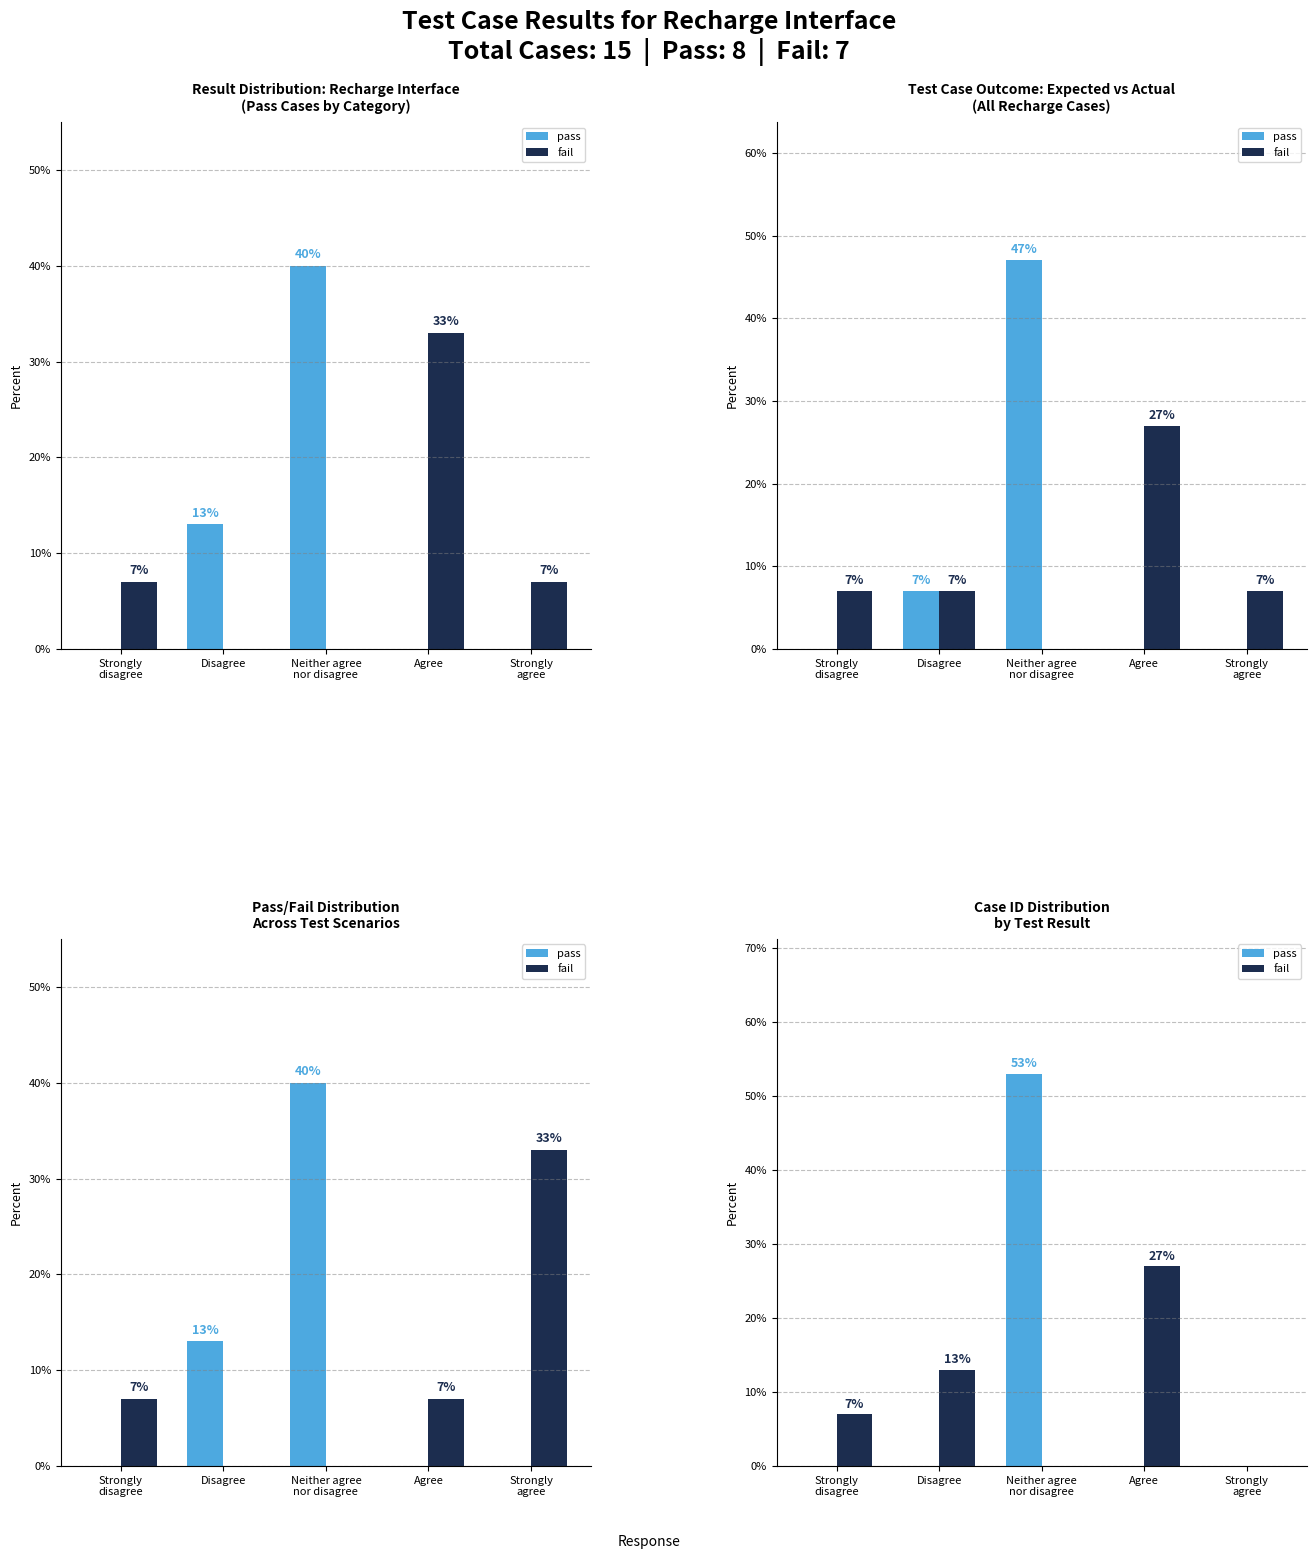

Which category has the lowest value across all series?

Strongly
disagree